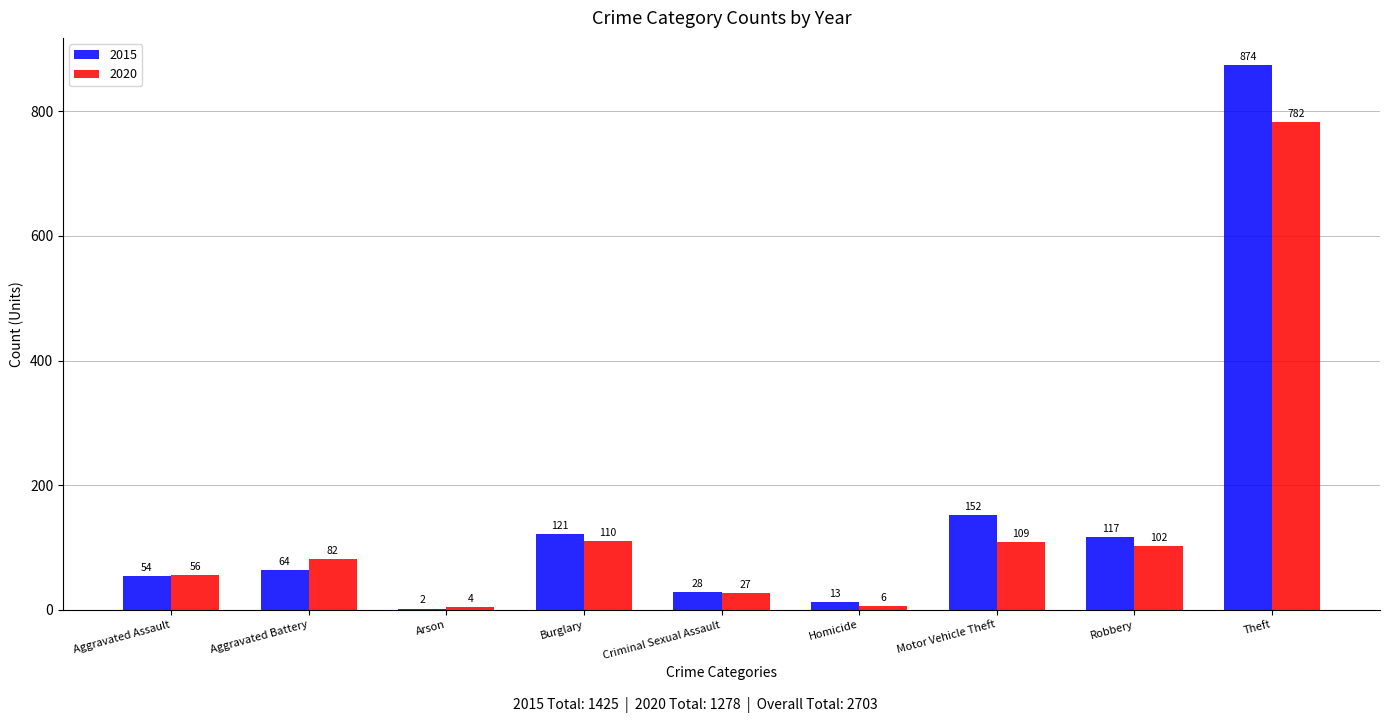

What is the greatest value displayed?

874